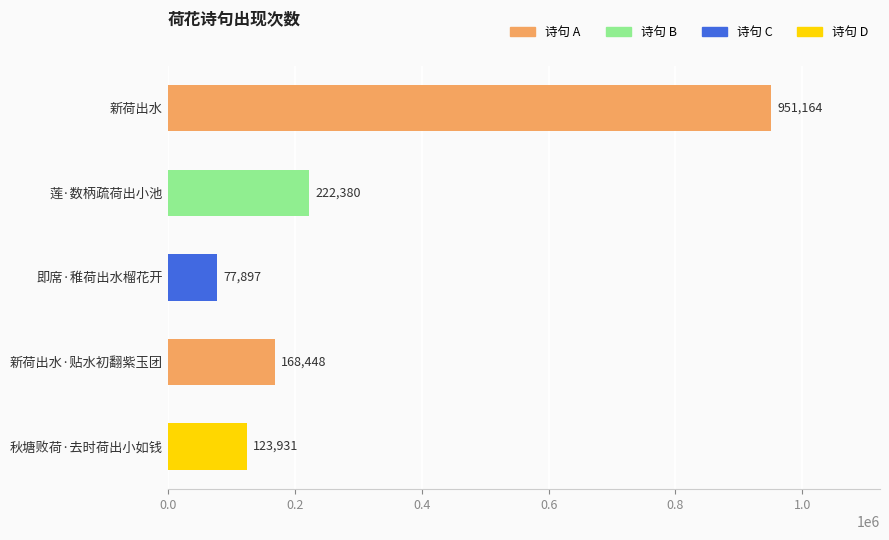

Reading top to bottom, extract all data points from this chart.

新荷出水=951164	莲·数柄疏荷出小池=222380	即席·稚荷出水榴花开=77897	新荷出水·贴水初翻紫玉团=168448	秋塘败荷·去时荷出小如钱=123931